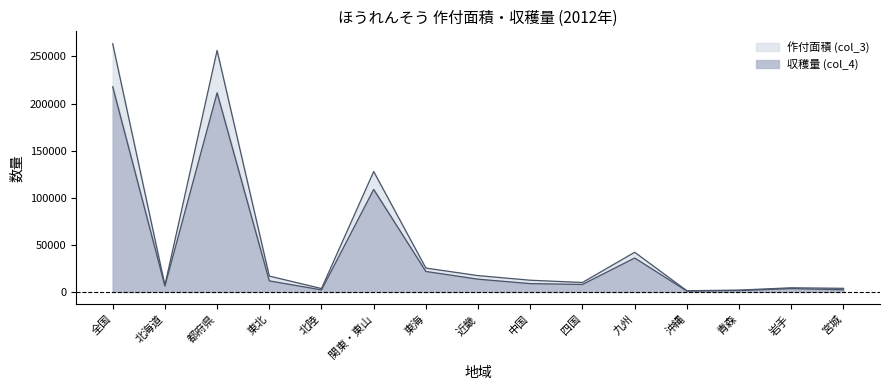

Reading left to right, transcribe all the data shown in this chart.

作付面積 (col_3): 263500	7050	256400	16800	3560	127800	25300	17300	12400	10000	42100	1220	1930	4360	3800
収穫量 (col_4): 217800	6330	211400	11700	2150	108800	21700	13500	8800	7930	36000	893	1430	3520	2260